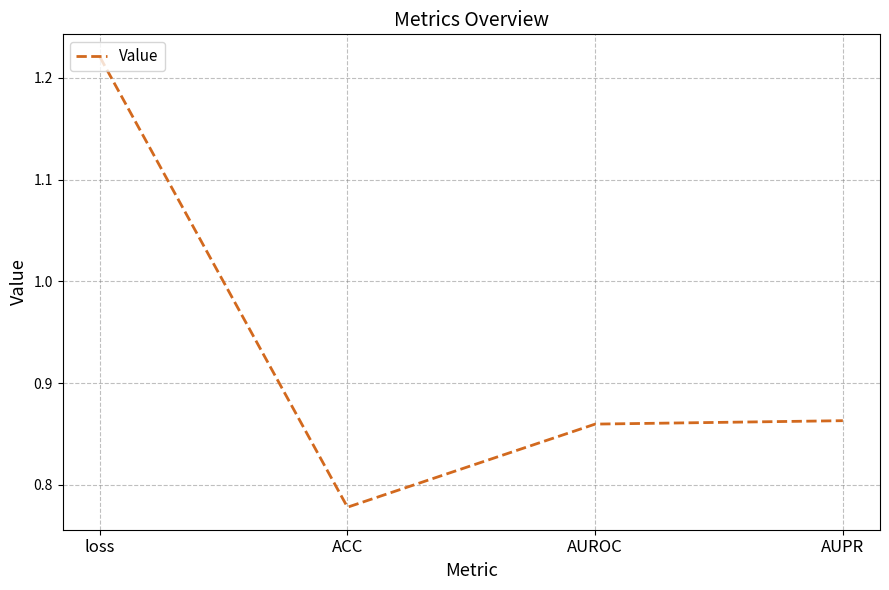

Is this an area chart (filled region under the line)?

No